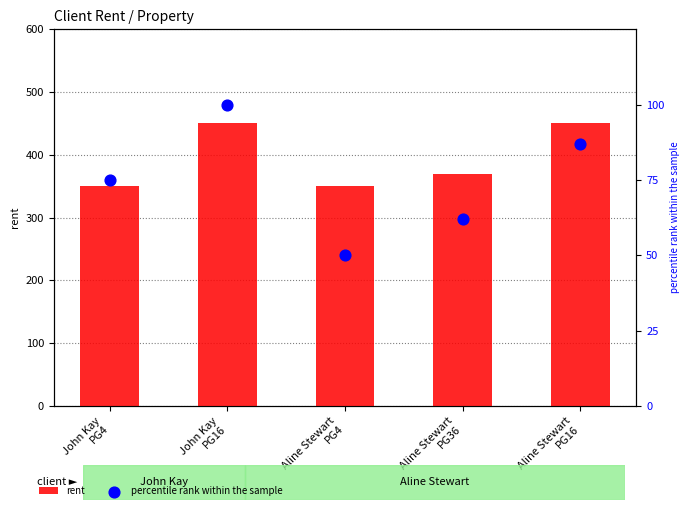

What are all the series names shown in the legend?

rent, percentile rank within the sample